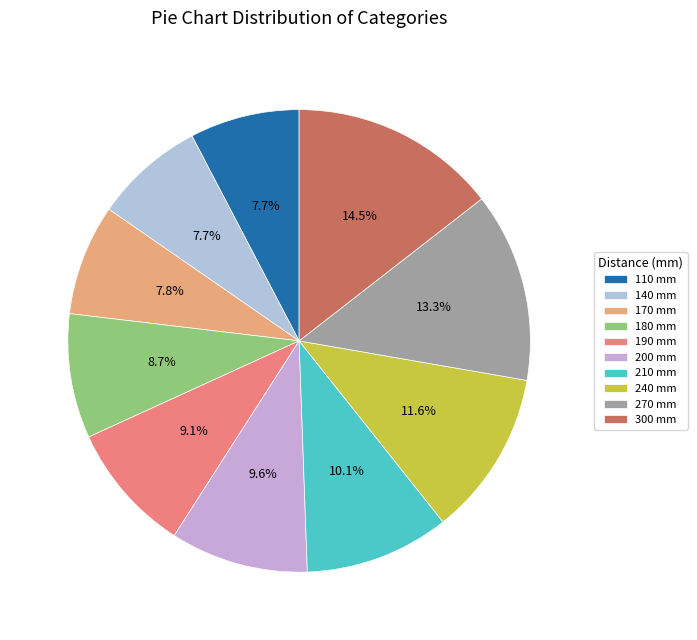

Which category has the smallest portion of the pie?

110